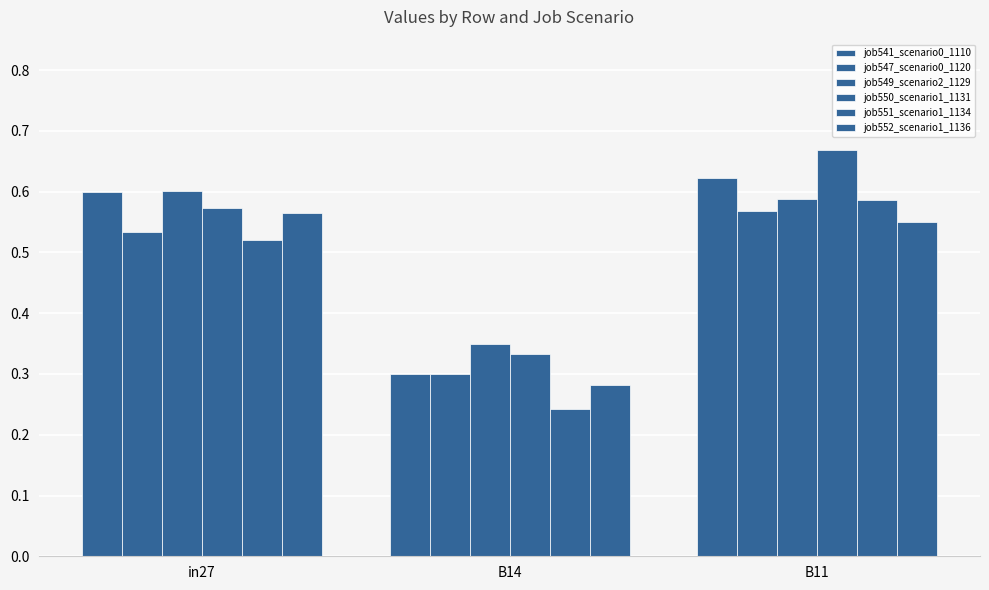

What is the total value across all series at in27?

3.4